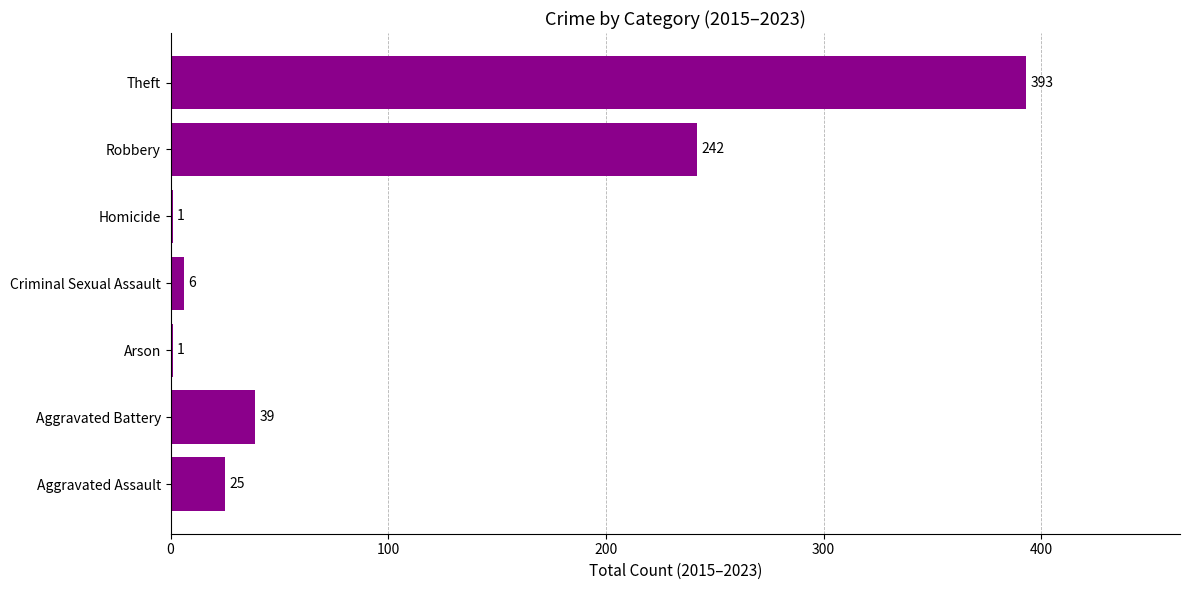

Where is the data nearest to the value 197?

Robbery